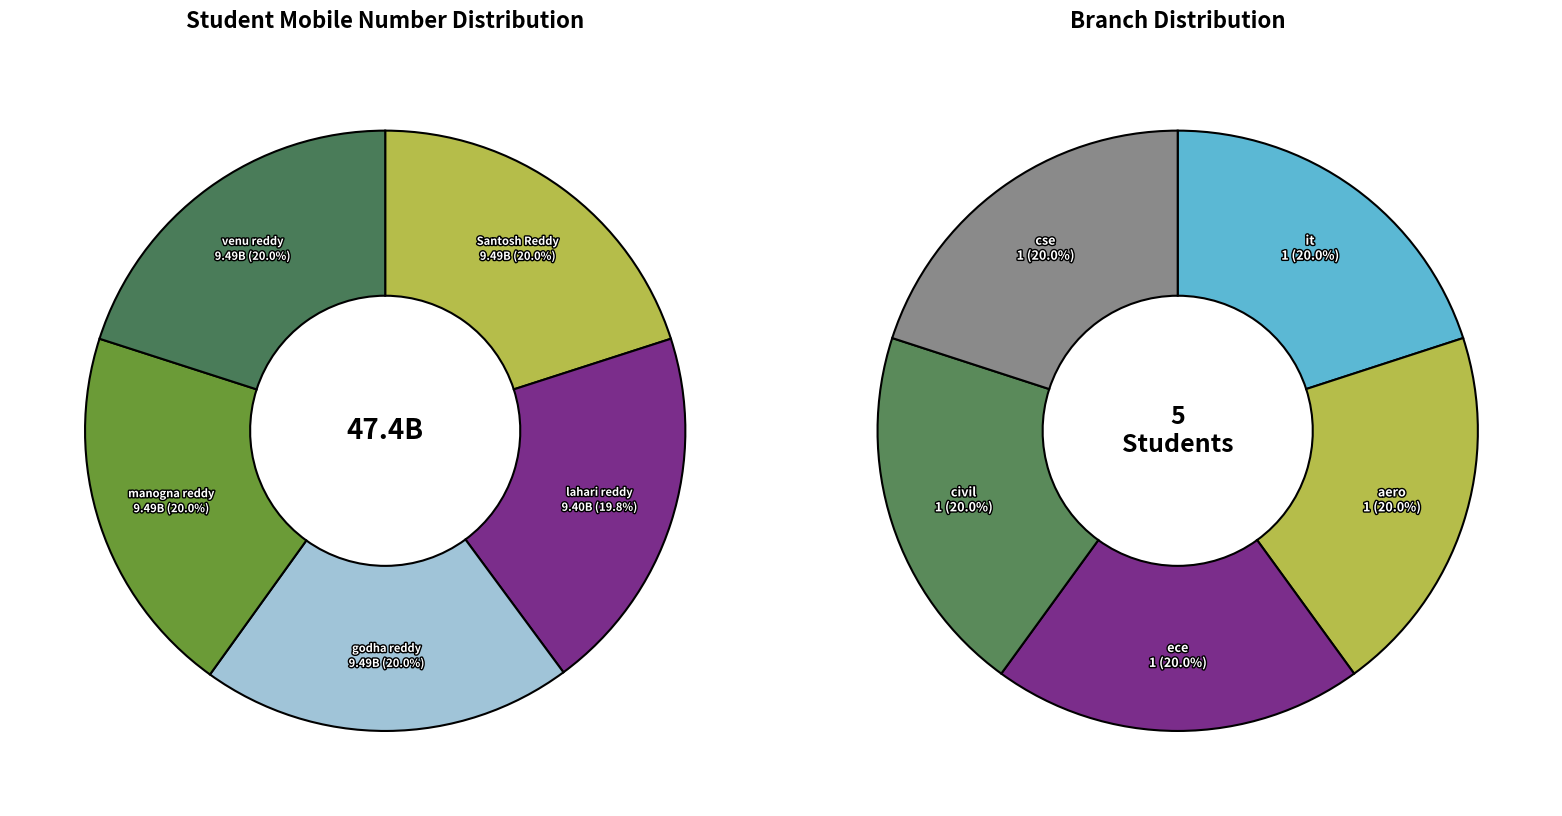

Approximately how many times larger is the value at godha reddy compared to Santosh Reddy?

1.0